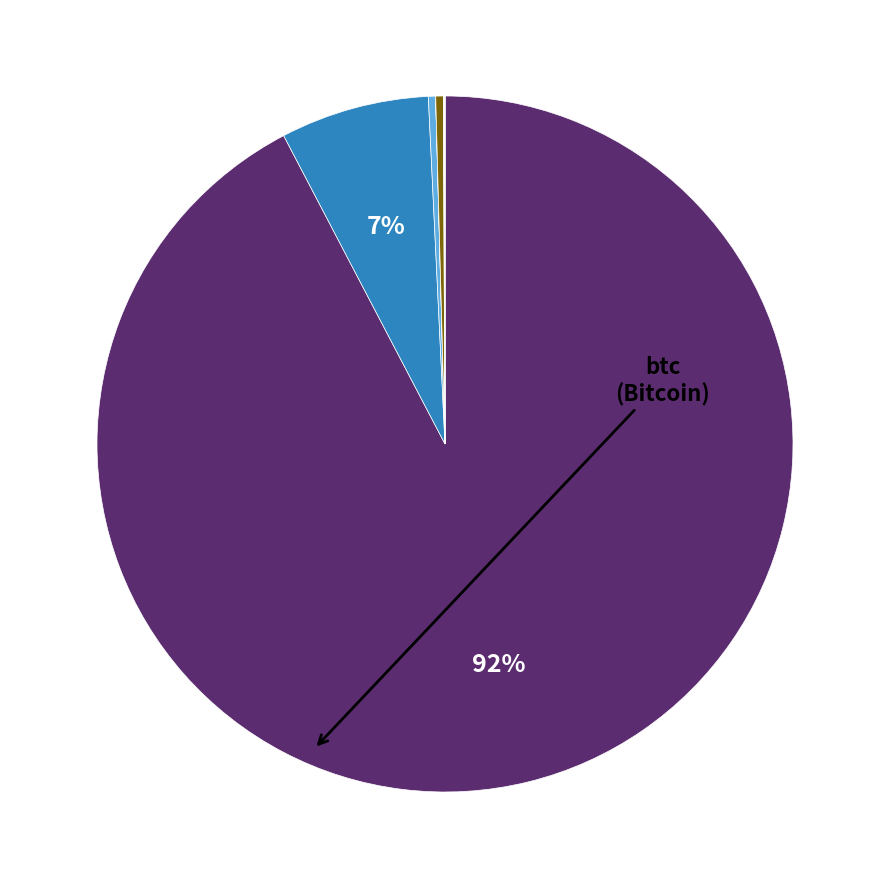

Is there a majority slice in this chart?

Yes